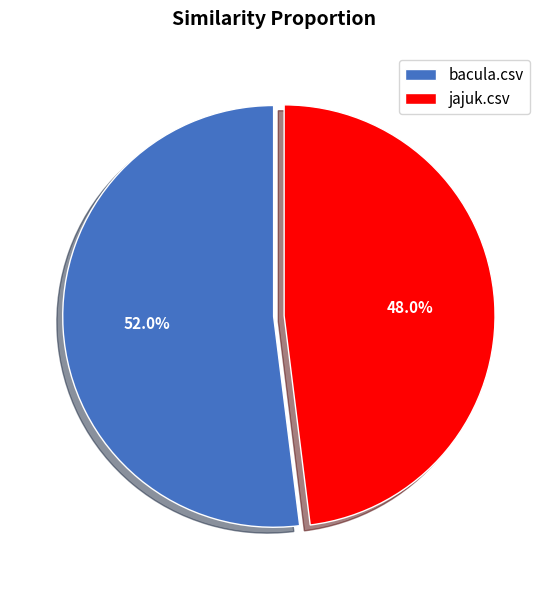

Is there a majority slice in this chart?

Yes